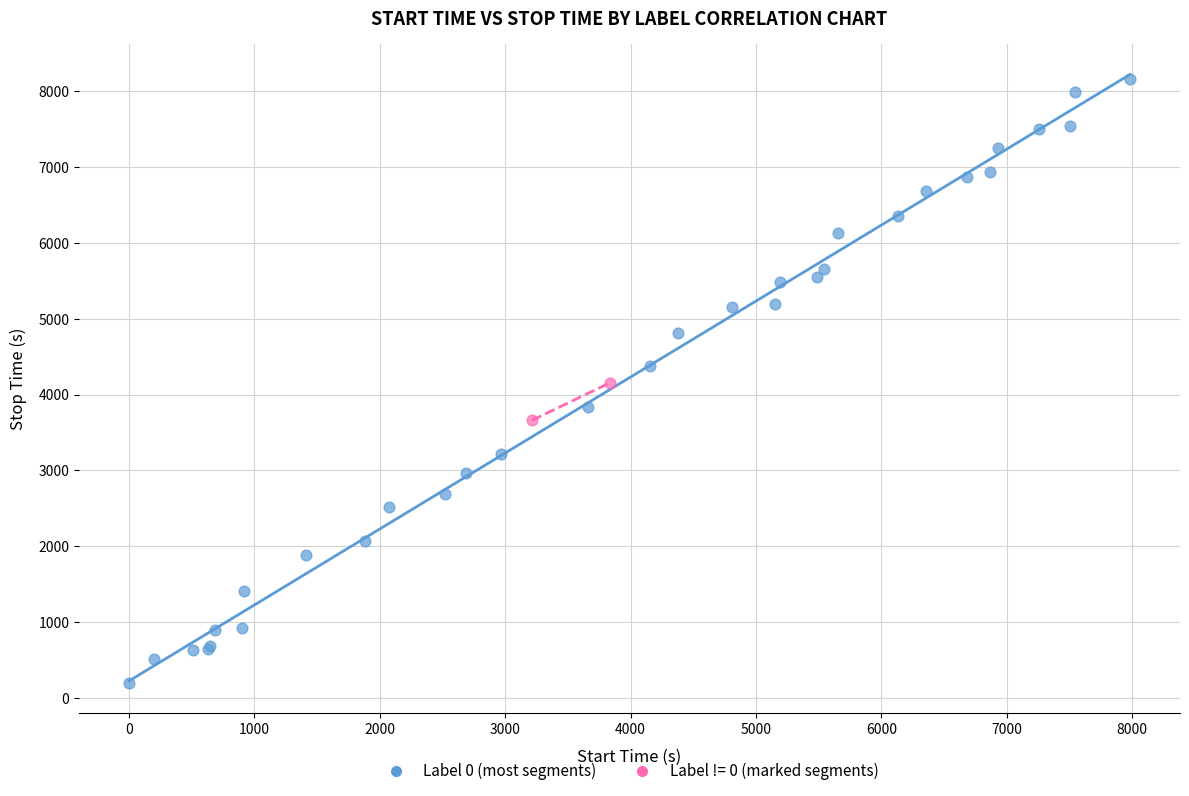

What are all the series names shown in the legend?

Label 0 (most segments), Label != 0 (marked segments)